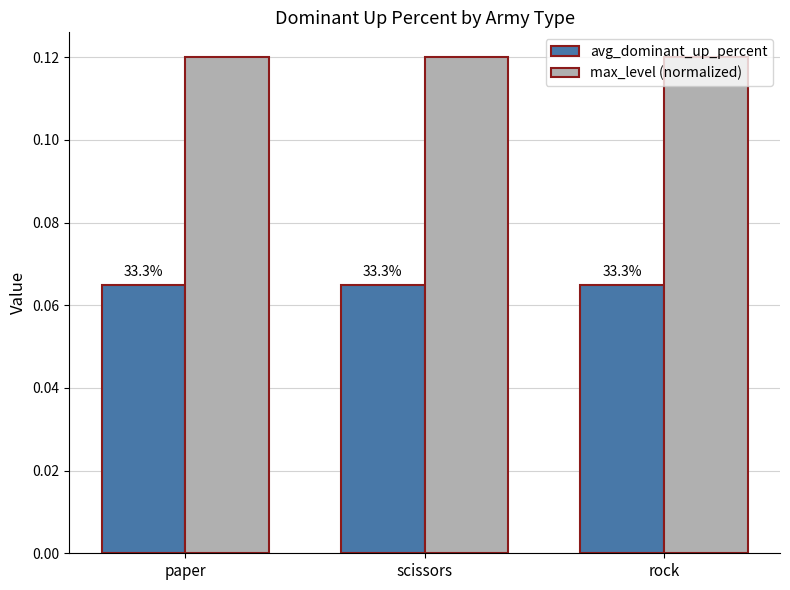

How many bars are there in each group?

2